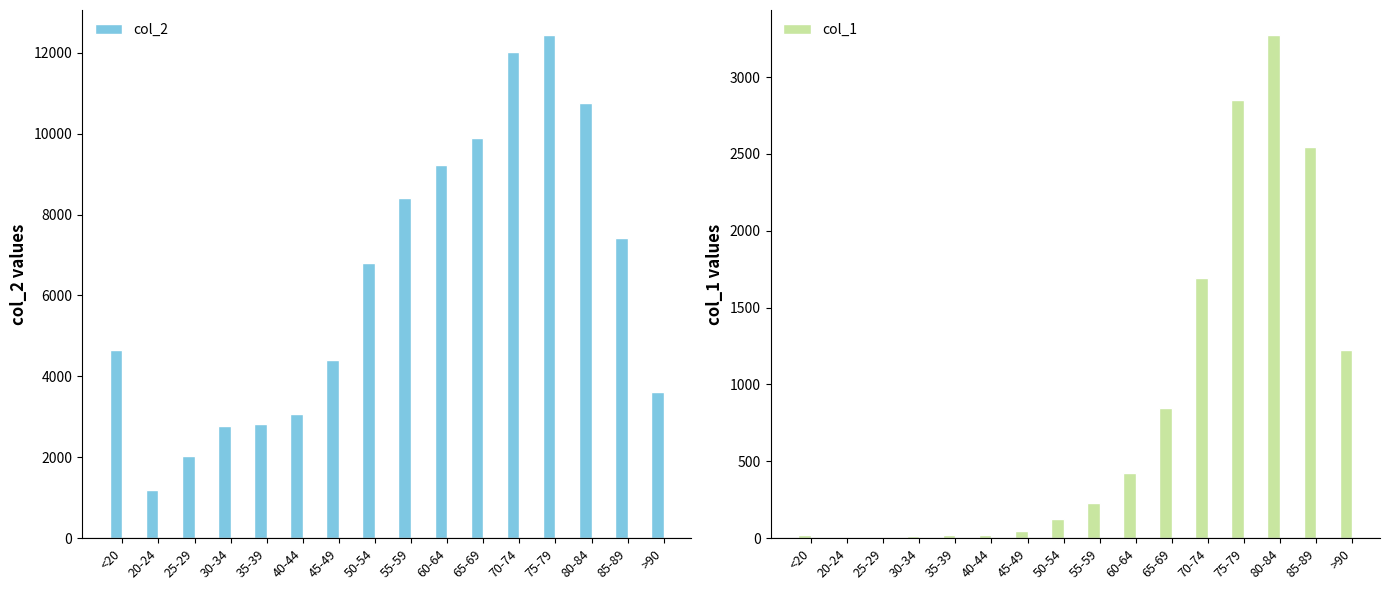

Rank the series by their maximum value, from lowest to highest.

col_1, col_2